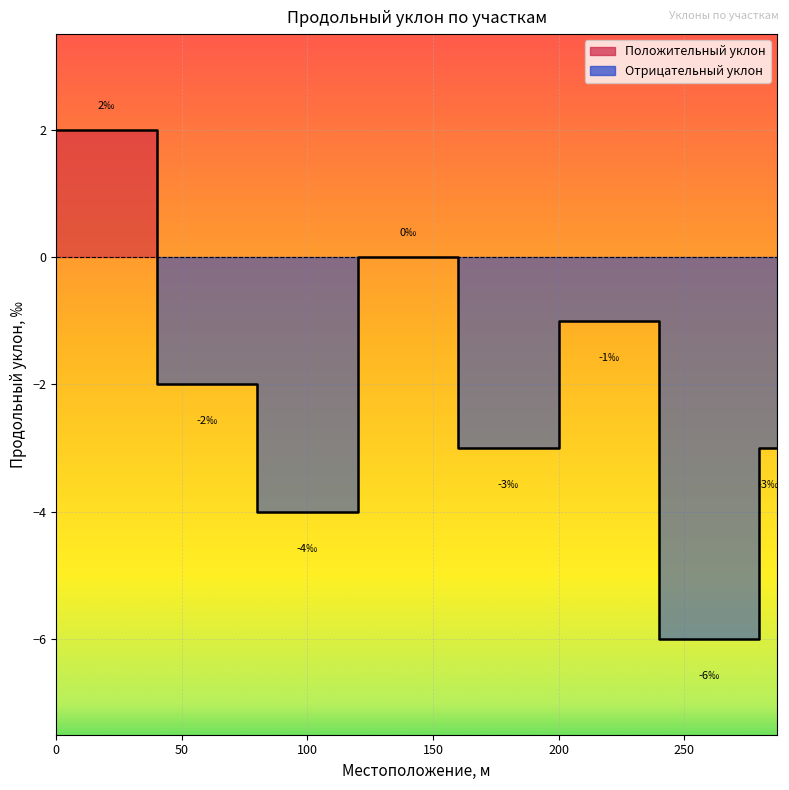

Reading left to right, what are all the values shown in this chart?

0=2	1=-2	2=-4	3=0	4=-3	5=-1	6=-6	7=-3